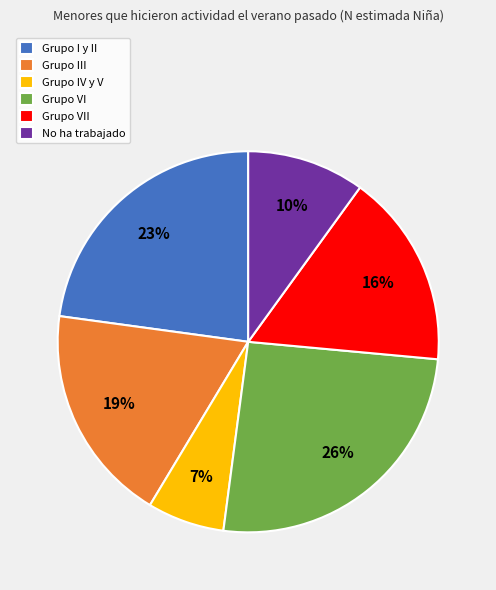

Is No ha trabajado the majority of the pie?

No